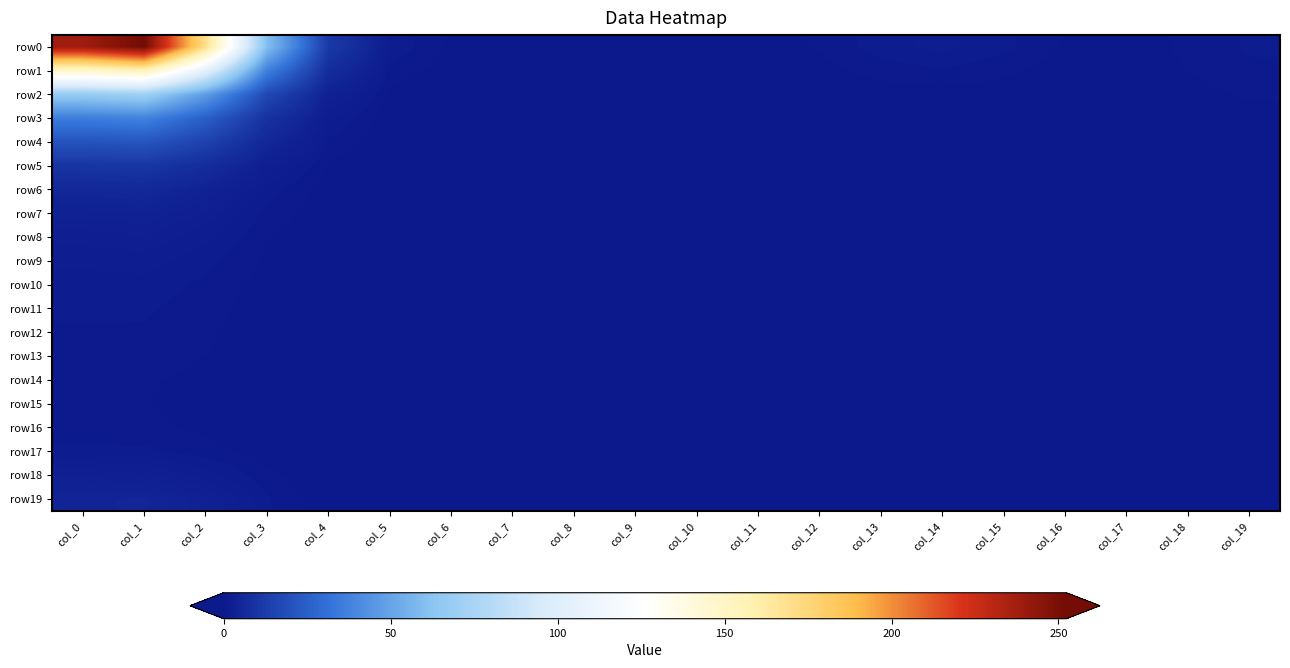

What is the greatest value displayed?

252.3